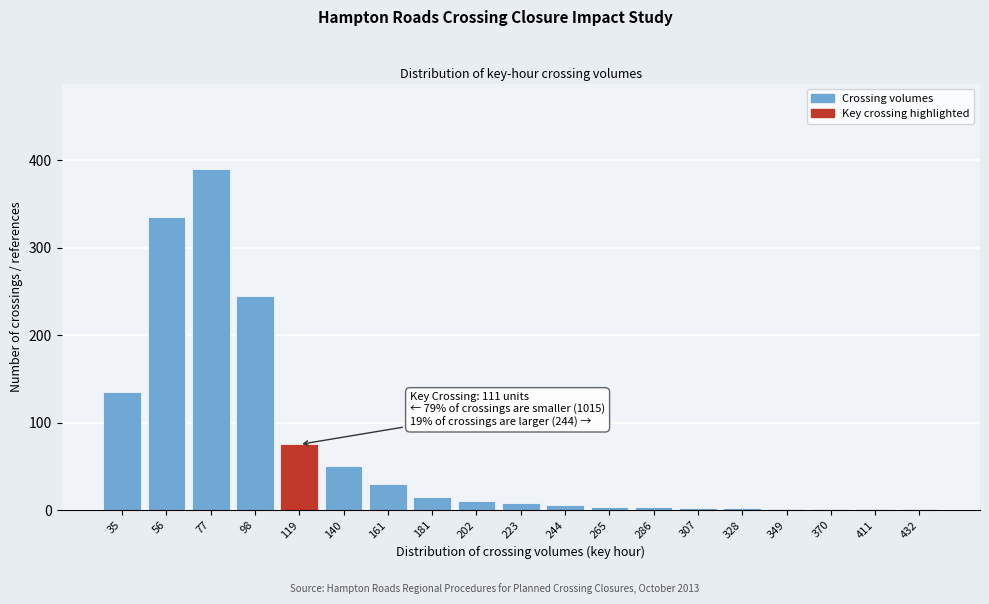

Which category has the highest value across all series?

77